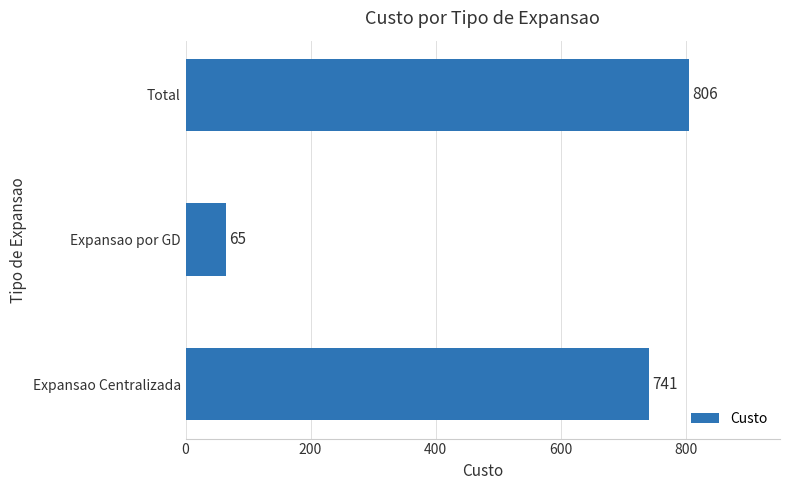

What is the change in value from Expansao Centralizada to Total?

+65